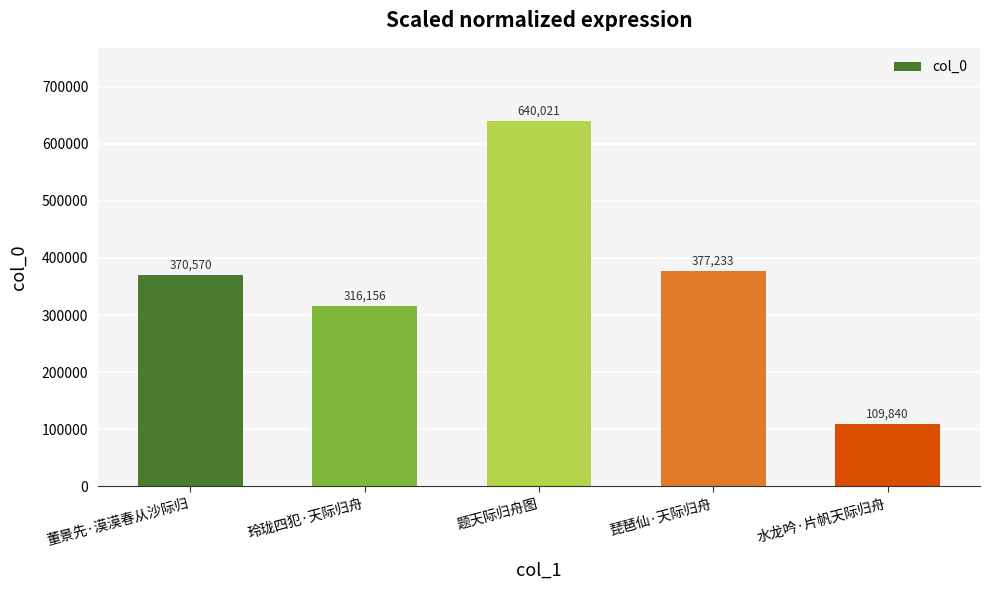

List the labels in order of value, smallest first.

水龙吟·片帆天际归舟, 玲珑四犯·天际归舟, 董景先·漠漠春从沙际归, 琵琶仙·天际归舟, 题天际归舟图